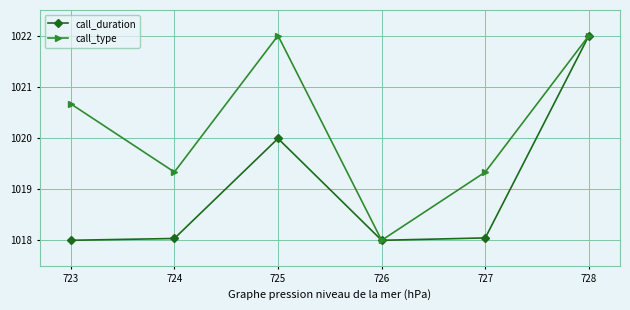

What is the minimum value shown in the chart?

1018.0